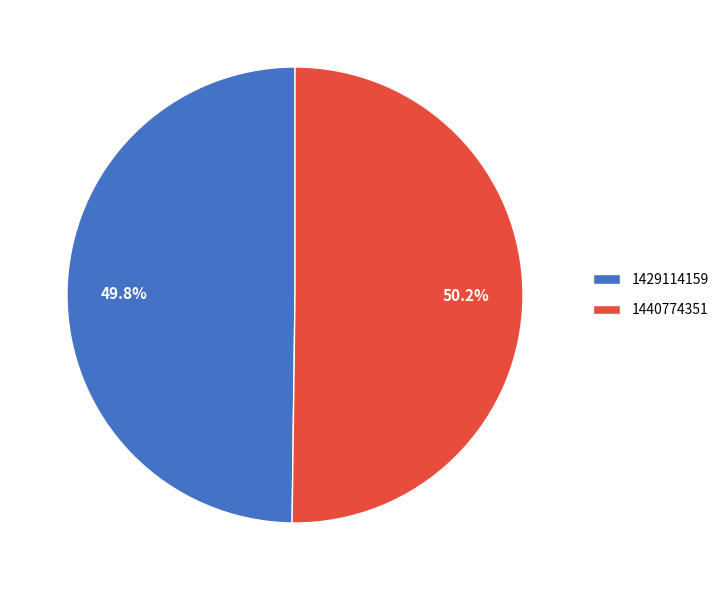

Does any single category account for the majority?

Yes